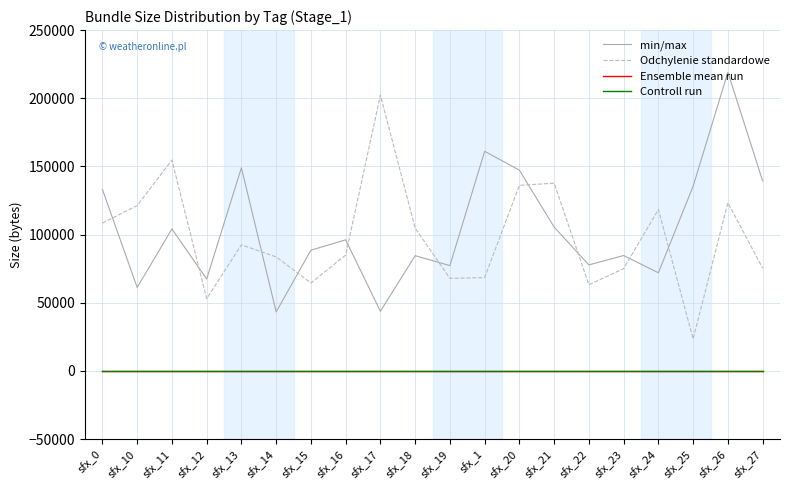

Does the chart display data point markers on the line(s)?

No